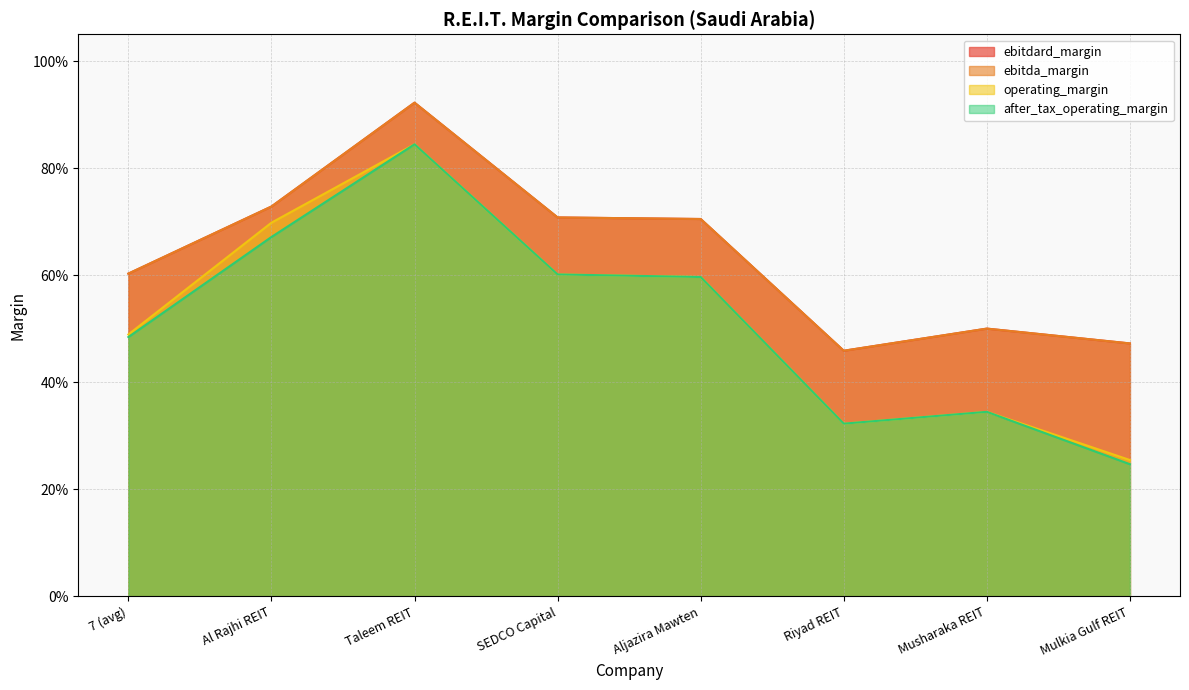

The operating_margin series shows 0.3 at SEDCO Capital. True or false?

False